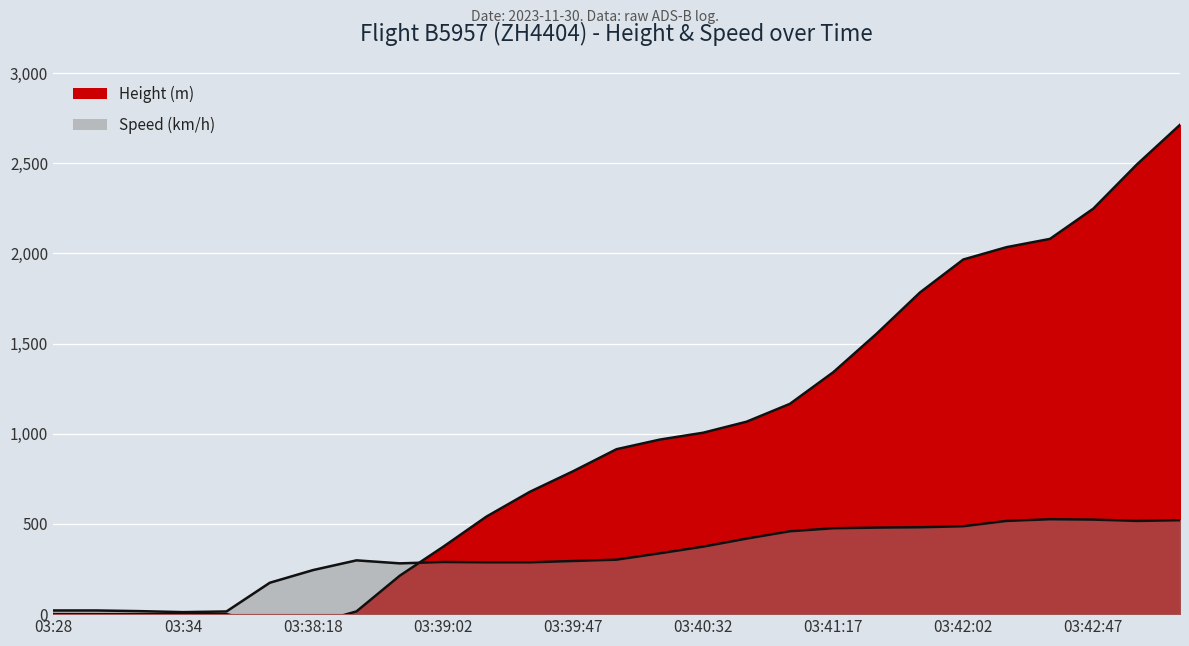

The Height series shows -83.6 at 03:38:02. True or false?

False